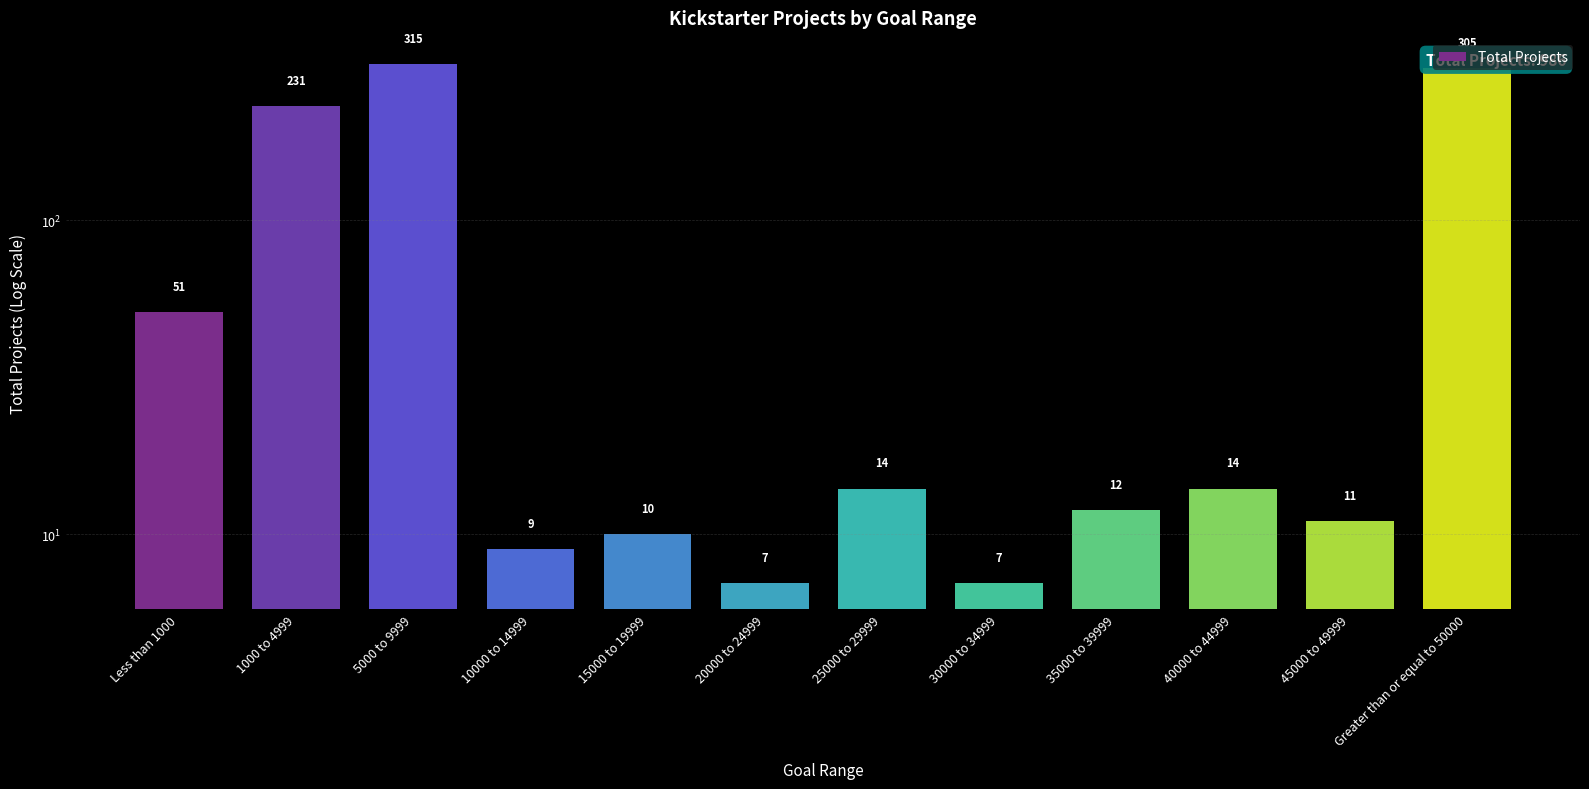

What is the value of the 5th bar from the left?

10